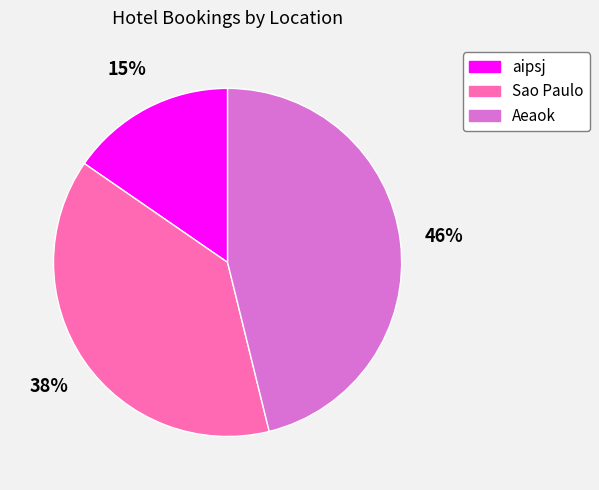

Is it true that aipsj is 22% of the pie?

False